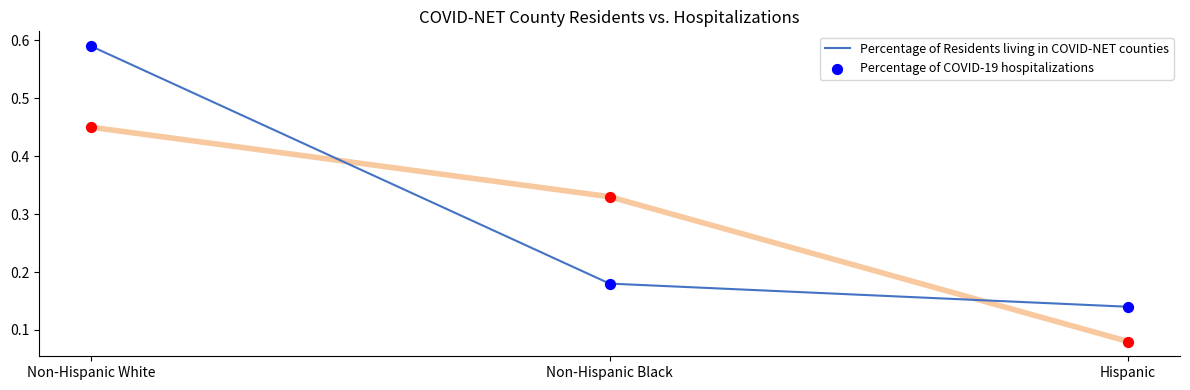

Which series has the largest range (max minus min)?

Percentage of Residents living in COVID-NET counties